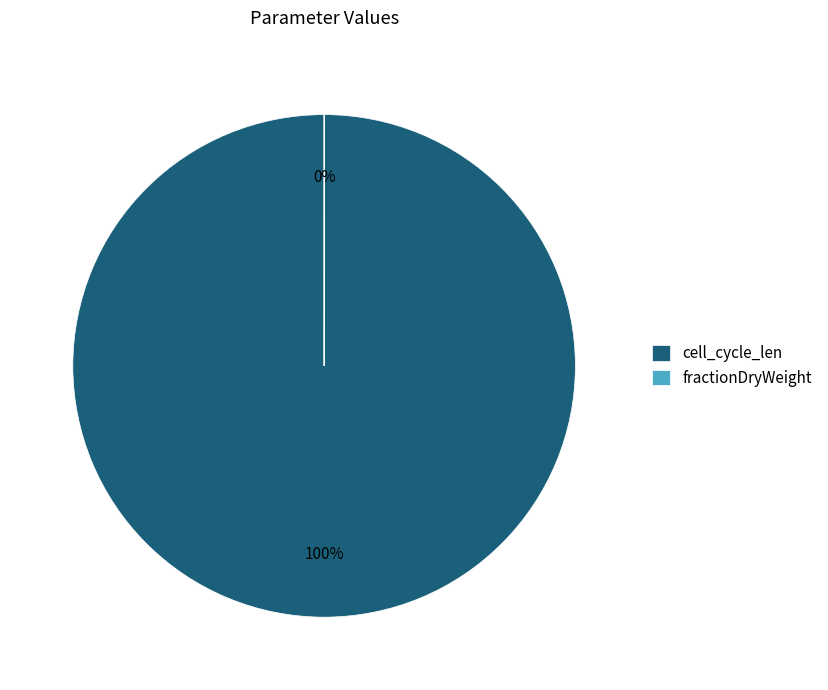

What is the total percentage of fractionDryWeight and cell_cycle_len?

100.0%